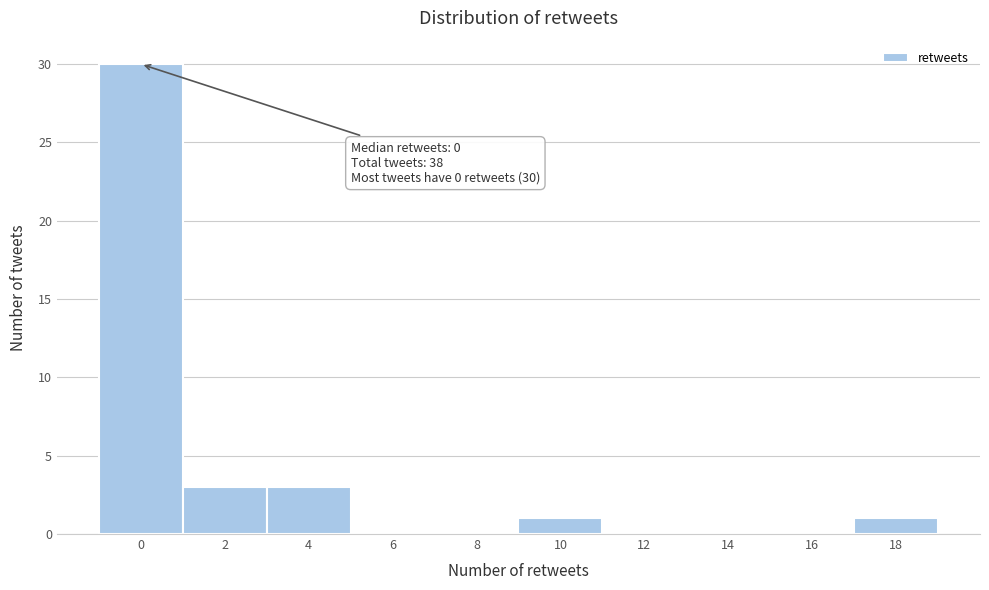

Reading left to right, extract all data points from this chart.

0=30	2=3	4=3	6=0	8=0	10=1	12=0	14=0	16=0	18=1